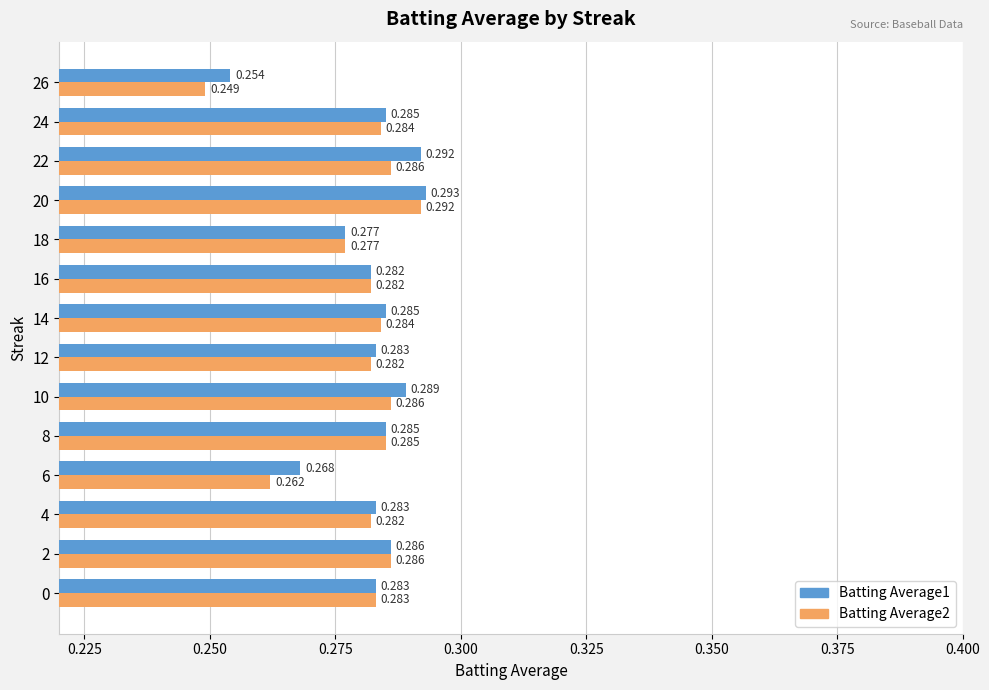

Is the value of Batting Average2 at 18 greater than the value of Batting Average1 at 20?

No